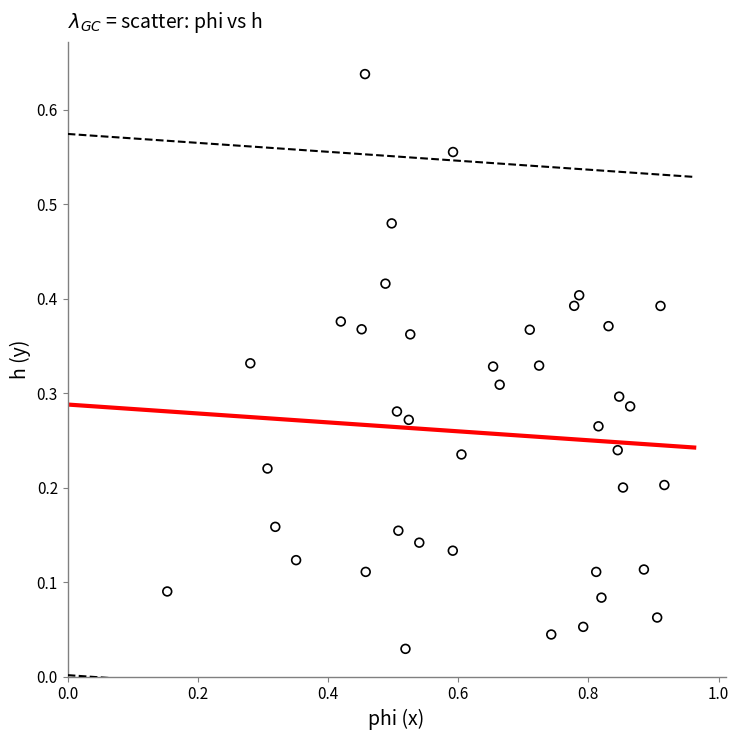

What is the range of X values (max minus min)?

0.8